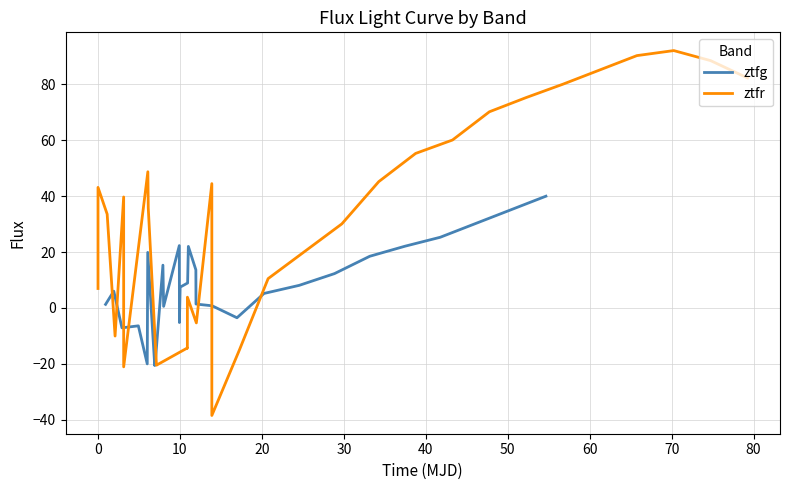

Rank the series by their maximum value, from lowest to highest.

ztfg, ztfr